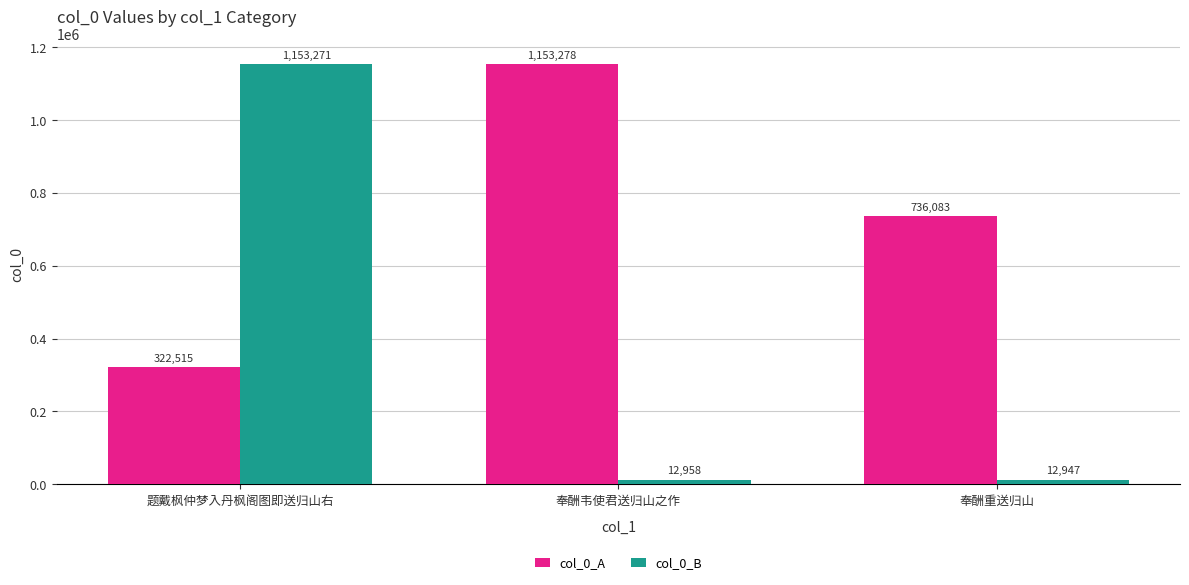

Which category has the lowest value across all series?

奉酬重送归山